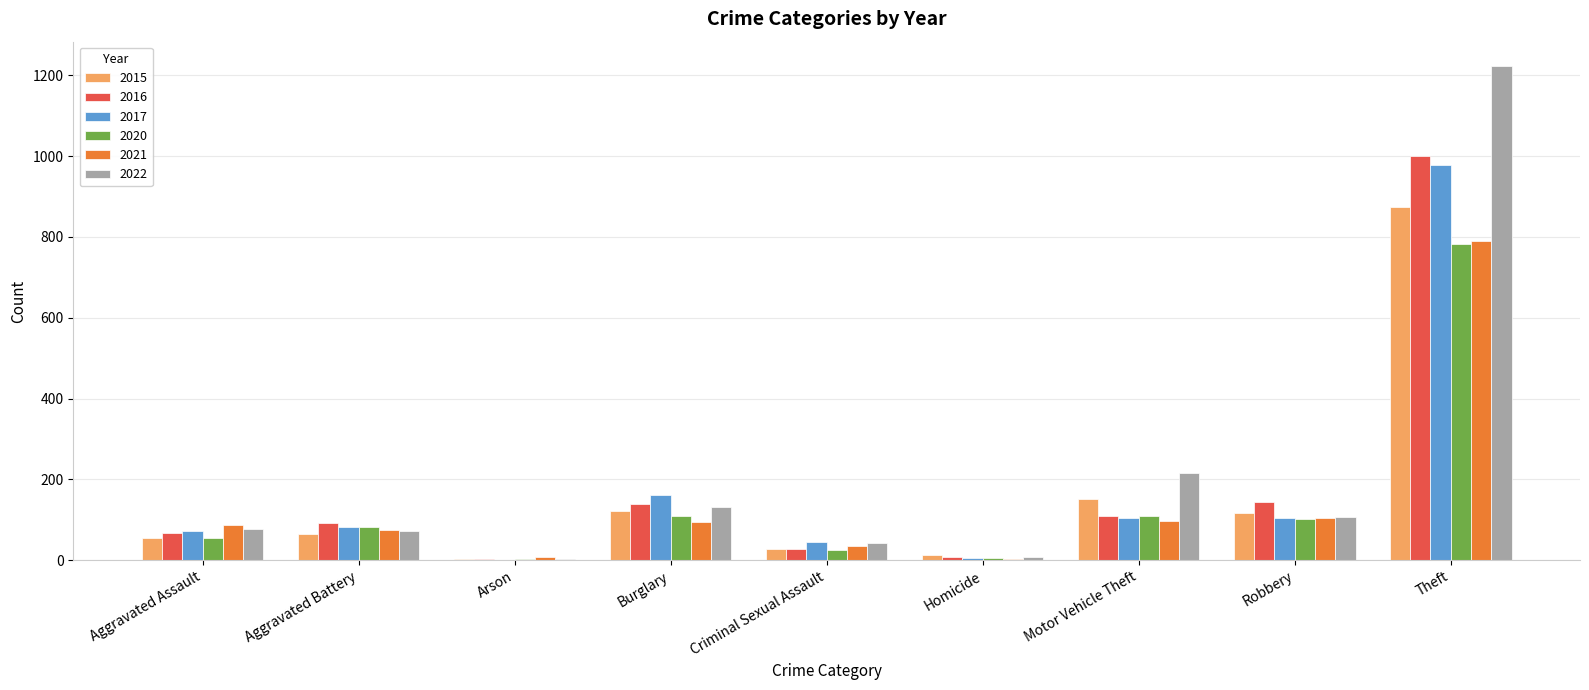

What is the highest value of the 2017 series?

979